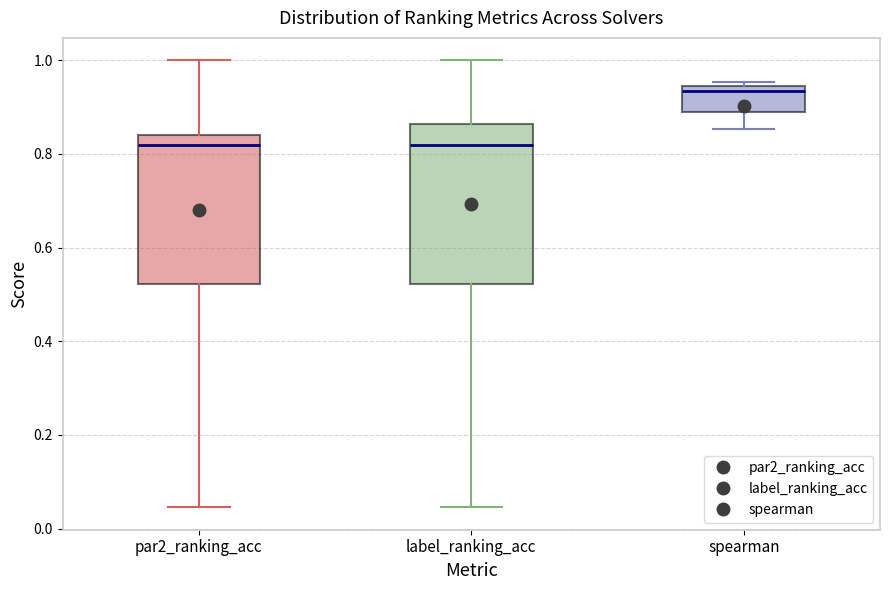

Which box is the tallest, from its lower edge to its upper edge?

label_ranking_acc